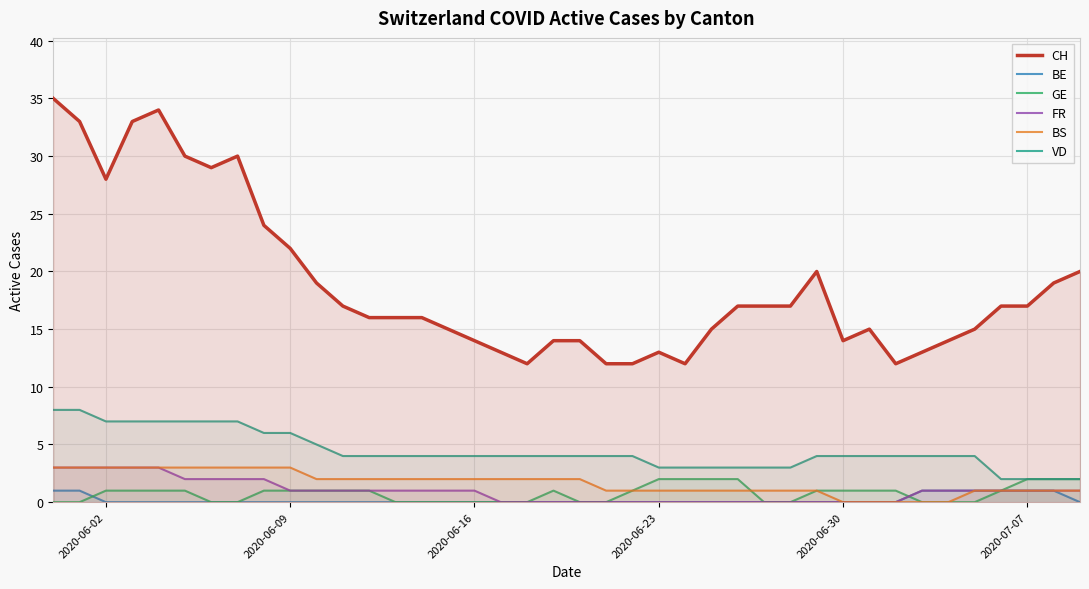

The VD series shows 2 at 2020-06-16. True or false?

False